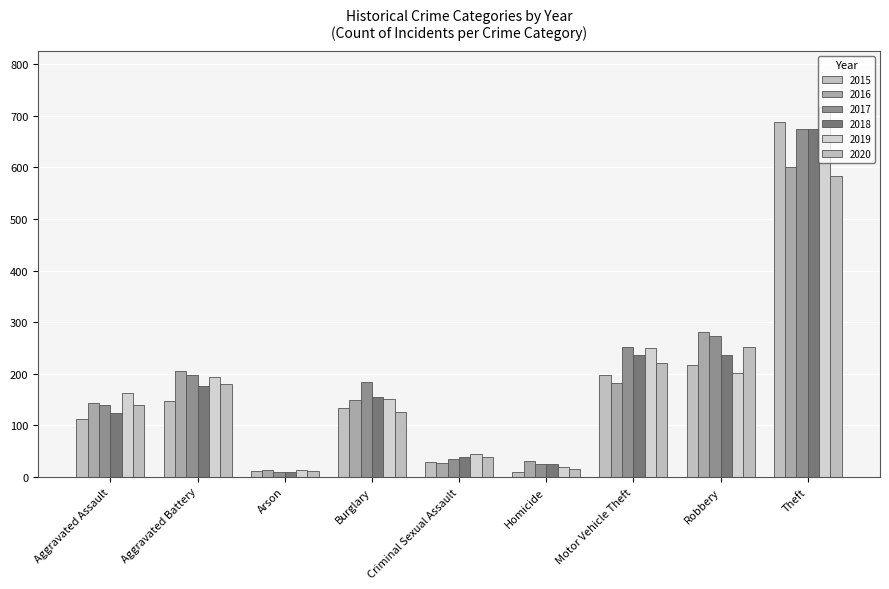

Reading left to right, what are all the values shown in this chart?

2015: Aggravated Assault=113	Aggravated Battery=147	Arson=11	Burglary=134	Criminal Sexual Assault=29	Homicide=9	Motor Vehicle Theft=198	Robbery=217	Theft=688
2016: Aggravated Assault=144	Aggravated Battery=205	Arson=14	Burglary=148	Criminal Sexual Assault=27	Homicide=30	Motor Vehicle Theft=181	Robbery=281	Theft=600
2017: Aggravated Assault=140	Aggravated Battery=197	Arson=9	Burglary=184	Criminal Sexual Assault=34	Homicide=25	Motor Vehicle Theft=252	Robbery=273	Theft=674
2018: Aggravated Assault=123	Aggravated Battery=176	Arson=9	Burglary=155	Criminal Sexual Assault=39	Homicide=24	Motor Vehicle Theft=236	Robbery=237	Theft=675
2019: Aggravated Assault=162	Aggravated Battery=193	Arson=13	Burglary=150	Criminal Sexual Assault=45	Homicide=20	Motor Vehicle Theft=249	Robbery=201	Theft=718
2020: Aggravated Assault=139	Aggravated Battery=180	Arson=11	Burglary=126	Criminal Sexual Assault=39	Homicide=15	Motor Vehicle Theft=220	Robbery=252	Theft=583